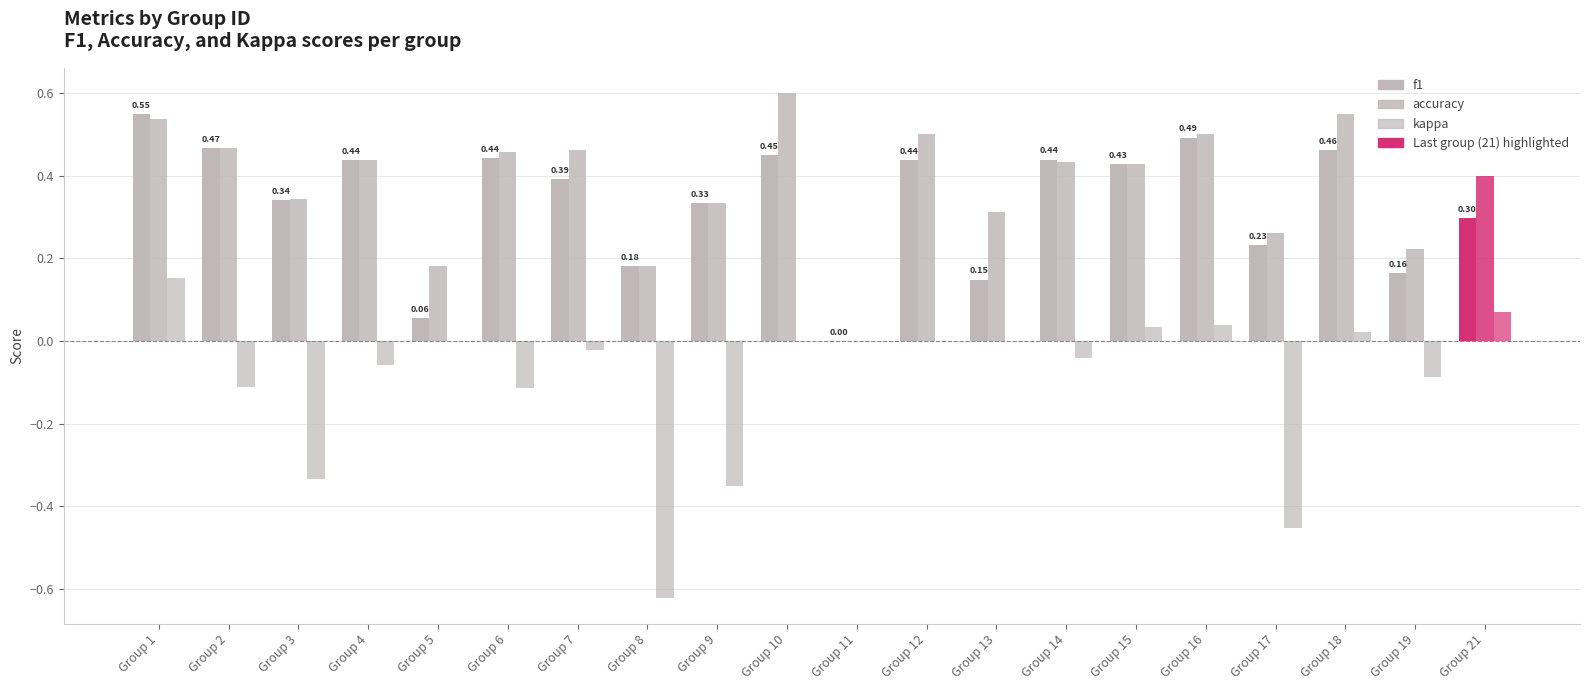

How many groups of bars are there?

20